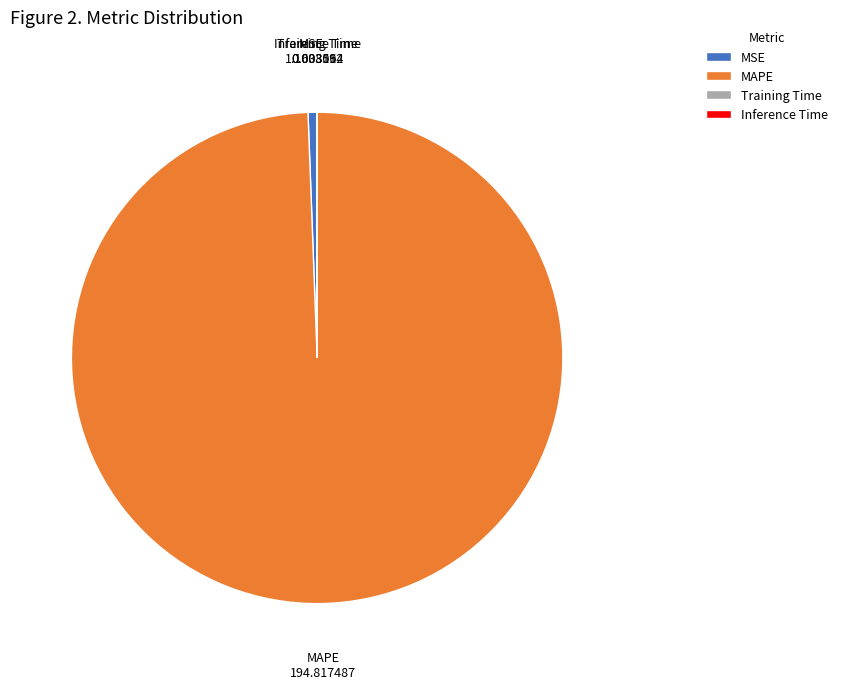

Is it true that MSE is 1% of the pie?

True